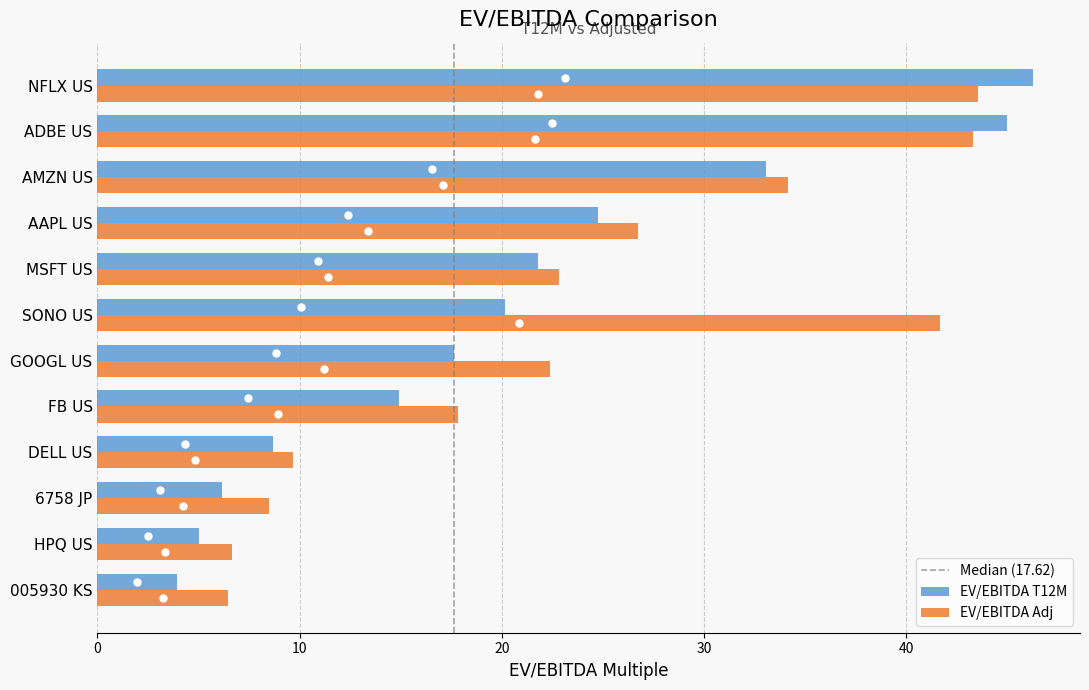

Which series has the largest range (max minus min)?

EV/EBITDA T12M